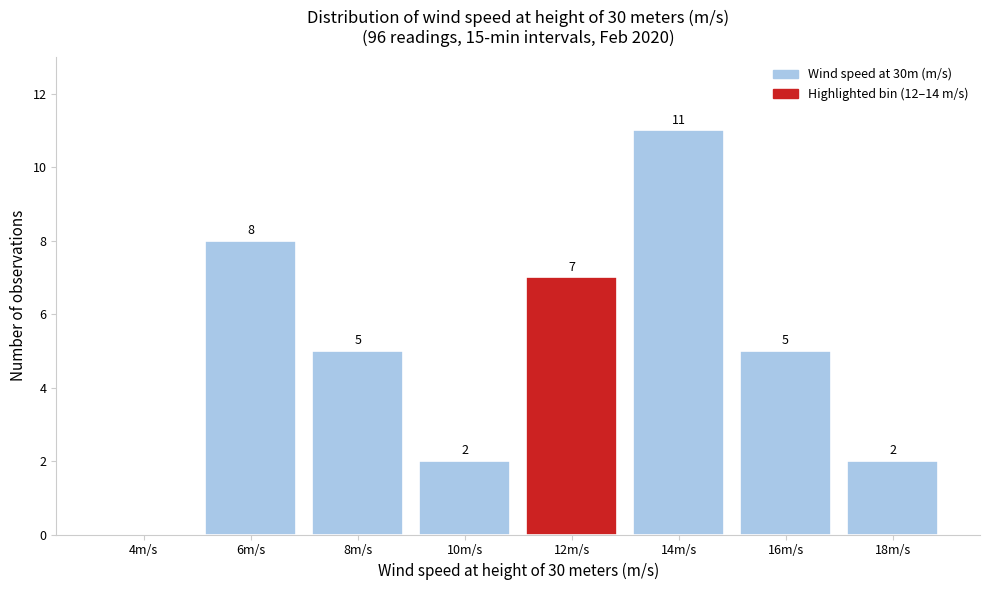

Reading right to left, transcribe all the data shown in this chart.

18m/s=2	16m/s=5	14m/s=11	12m/s=7	10m/s=2	8m/s=5	6m/s=8	4m/s=0